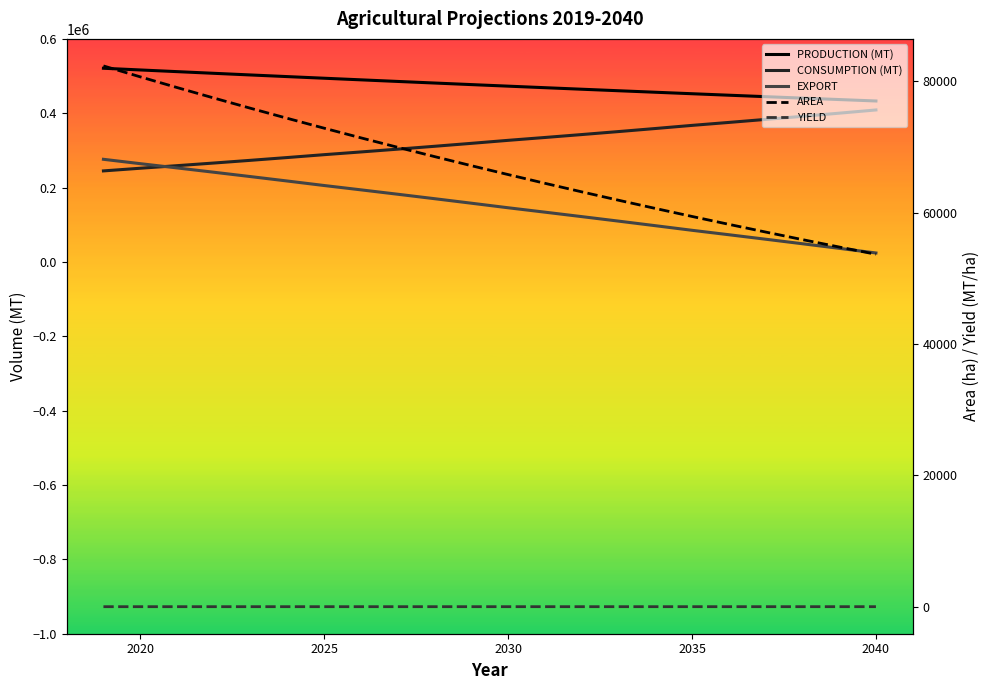

What is the minimum value shown in the chart?

6.3